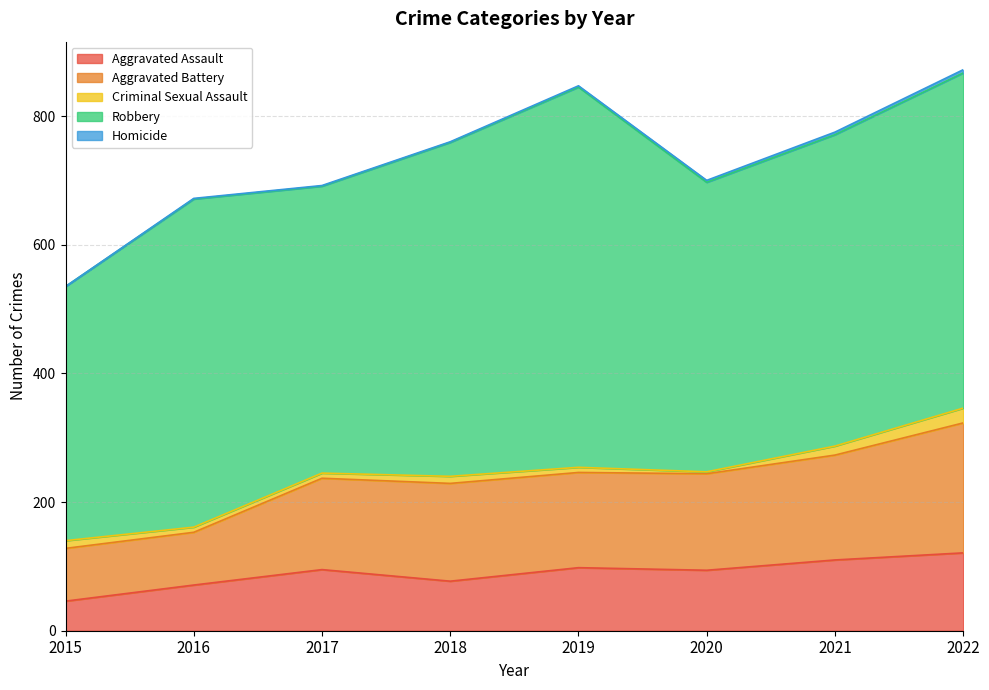

What is the spread (max minus min) of values at 2017?

445